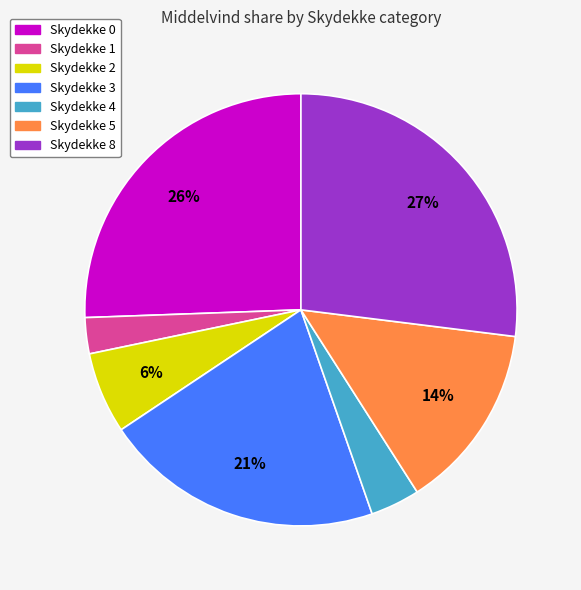

To the nearest percent, what is the difference between the largest and smallest slice percentages?

24%